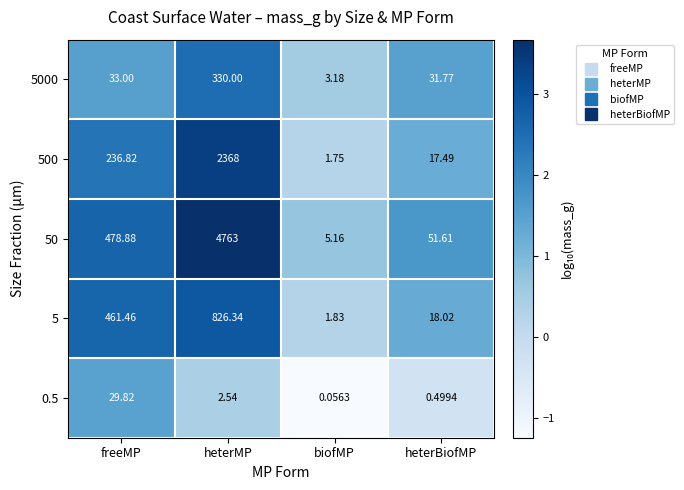

How many data points in 5000 are less than 33?

2